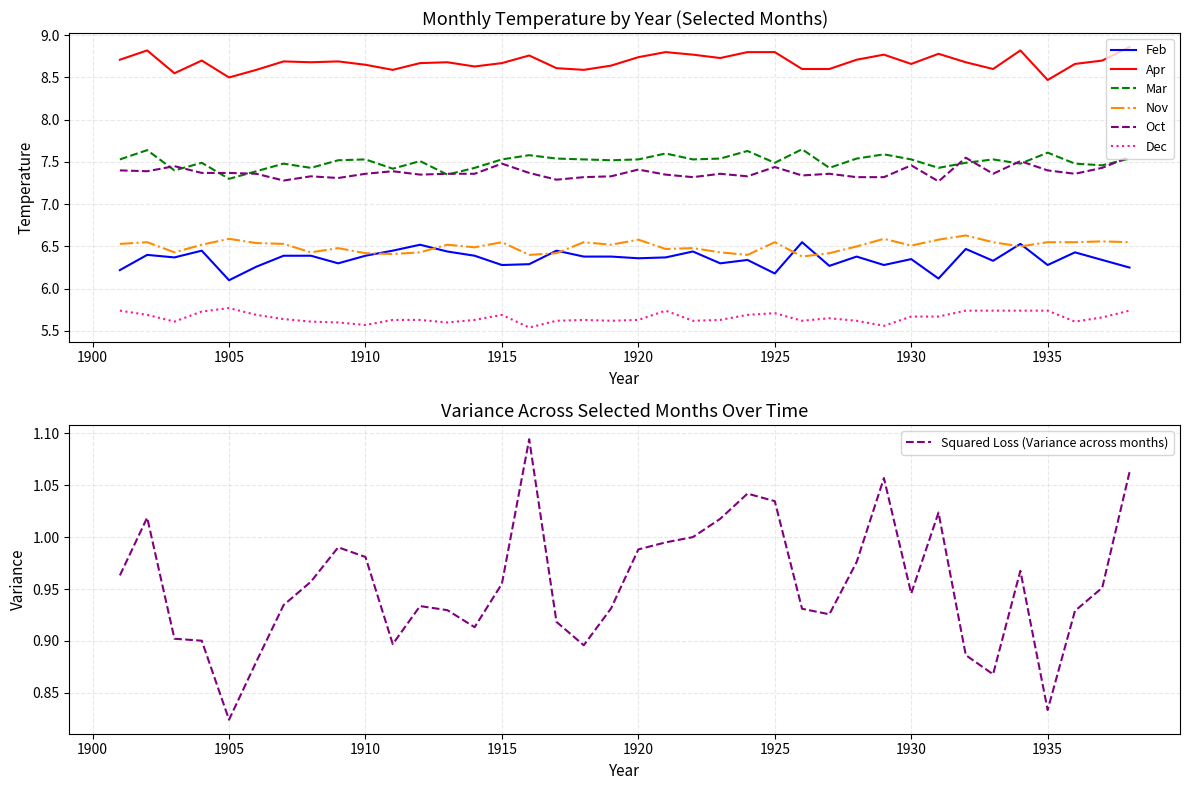

True or false: Oct has a value of 3.1 at 1935.

False